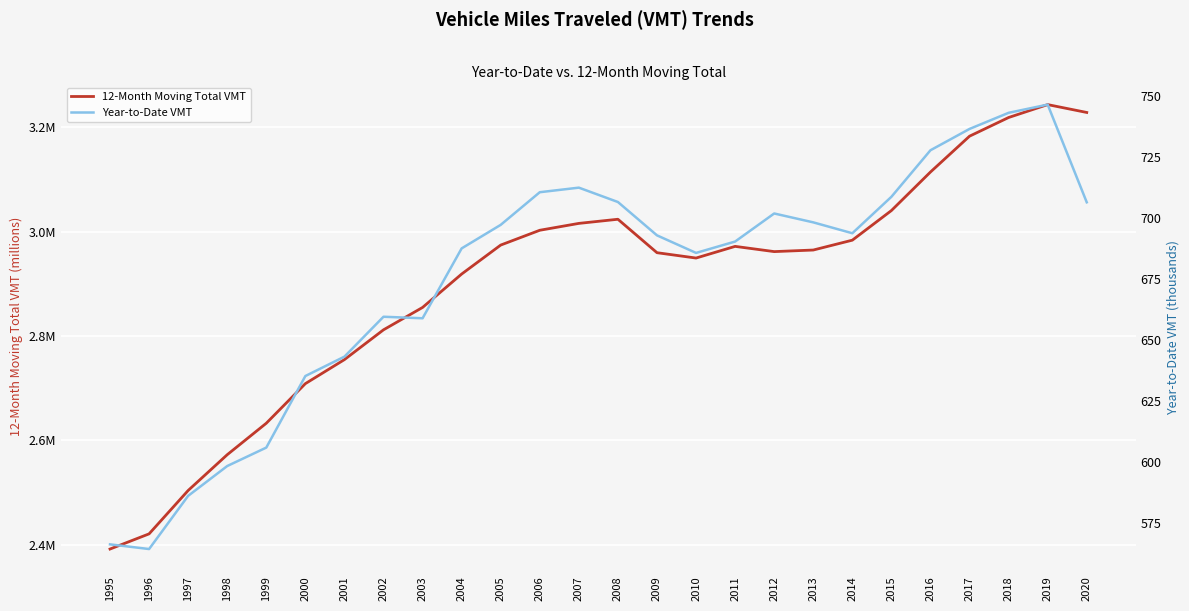

Reading left to right, extract all data points from this chart.

12-Month Moving Total VMT: 2.4	2.4	2.5	2.6	2.6	2.7	2.8	2.8	2.9	2.9	3.0	3.0	3.0	3.0	3.0	2.9	3.0	3.0	3.0	3.0	3.0	3.1	3.2	3.2	3.2	3.2
Year-to-Date VMT: 0.6	0.6	0.6	0.6	0.6	0.6	0.6	0.7	0.7	0.7	0.7	0.7	0.7	0.7	0.7	0.7	0.7	0.7	0.7	0.7	0.7	0.7	0.7	0.7	0.7	0.7